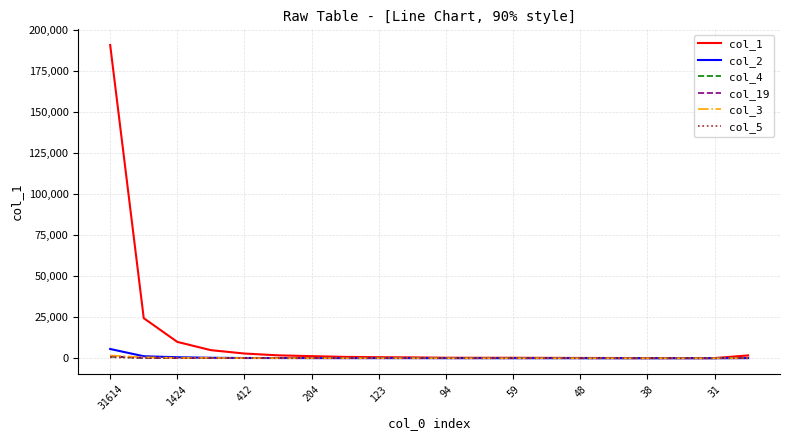

Which series has the widest spread of values?

col_1